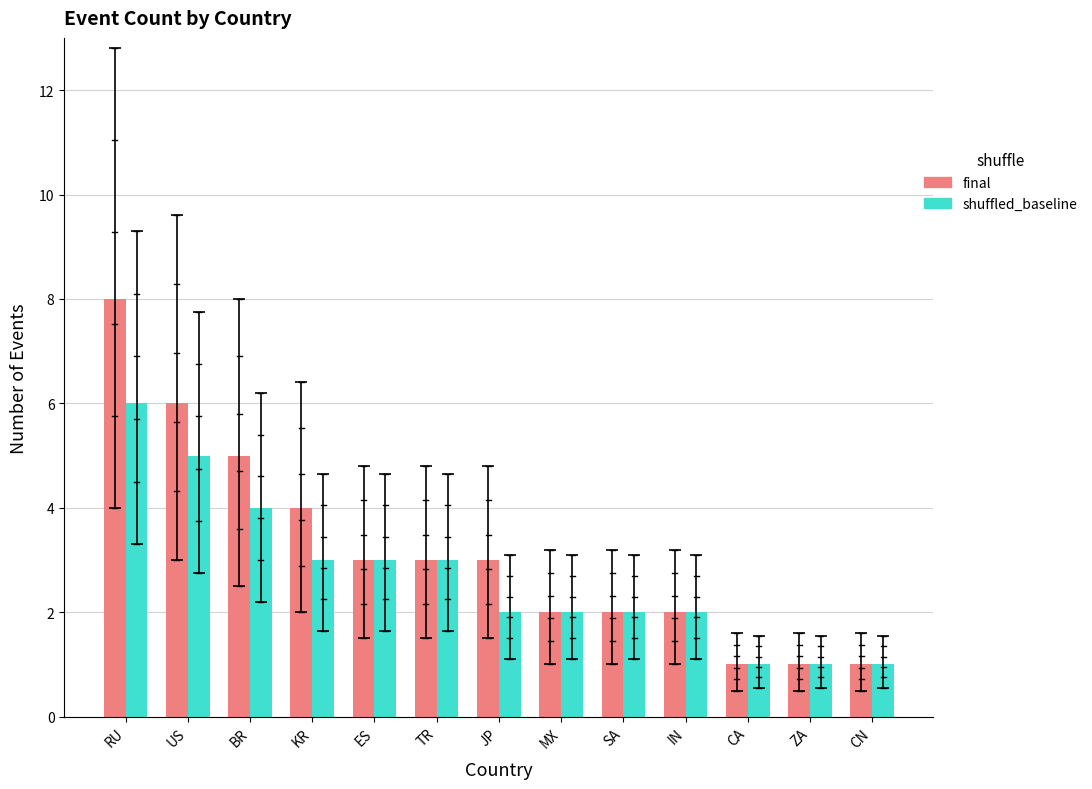

What is the difference between the maximum and second lowest values in the shuffled_baseline series?

5